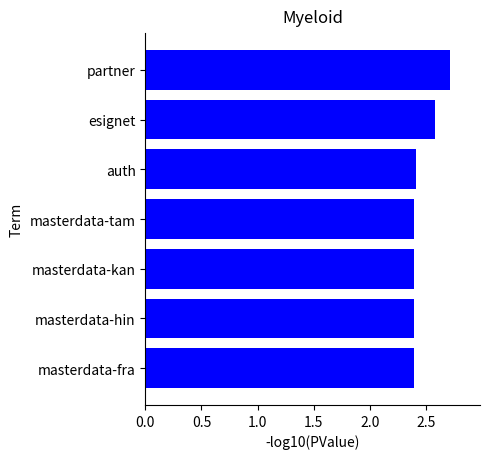

What is the ratio of the value at partner to the value at masterdata-hin?

1.1